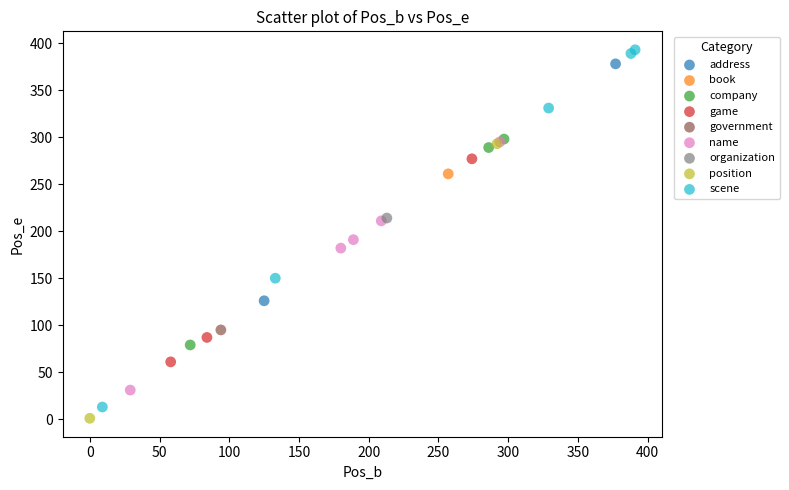

Which series contains the lowest Y value?

position